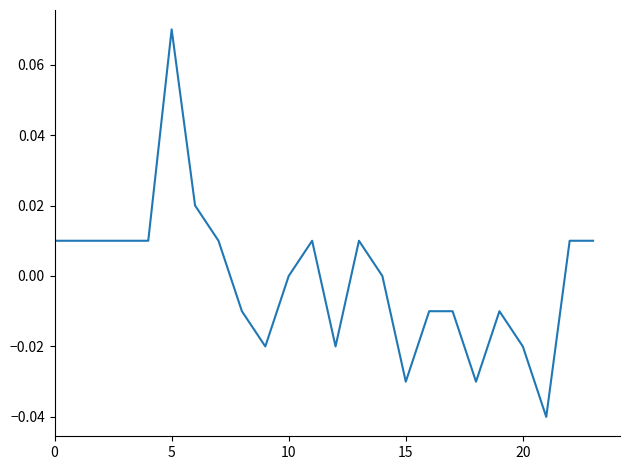

Which label corresponds to the smallest value in the chart?

21